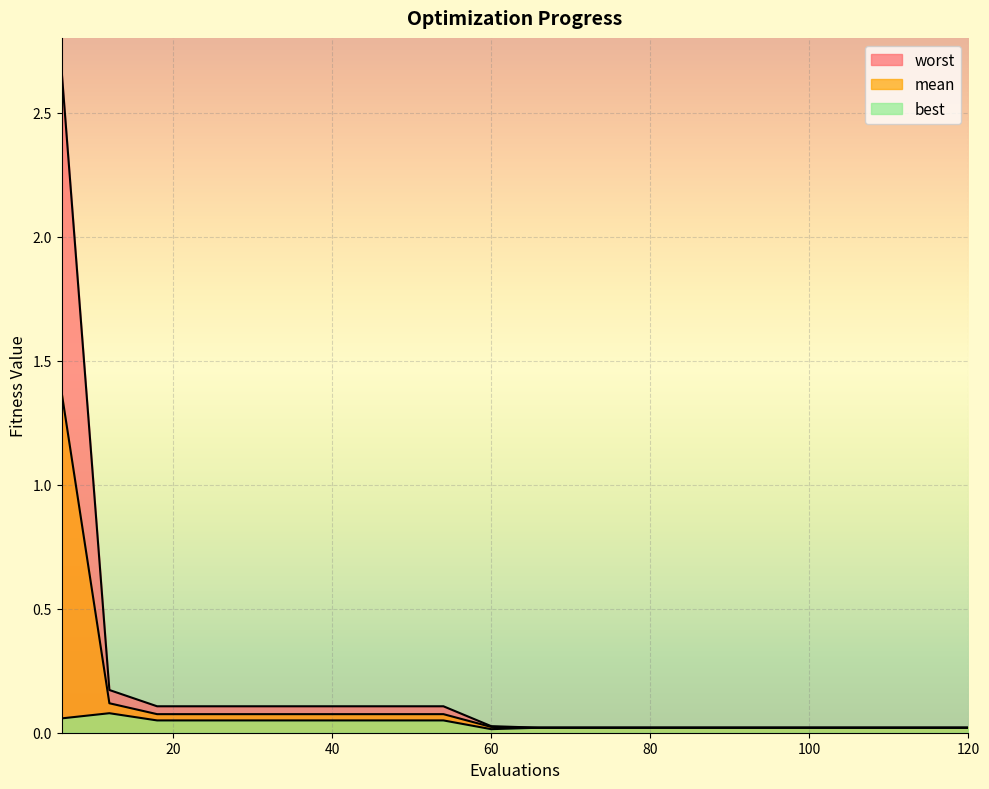

Does the chart display data point markers on the line(s)?

No